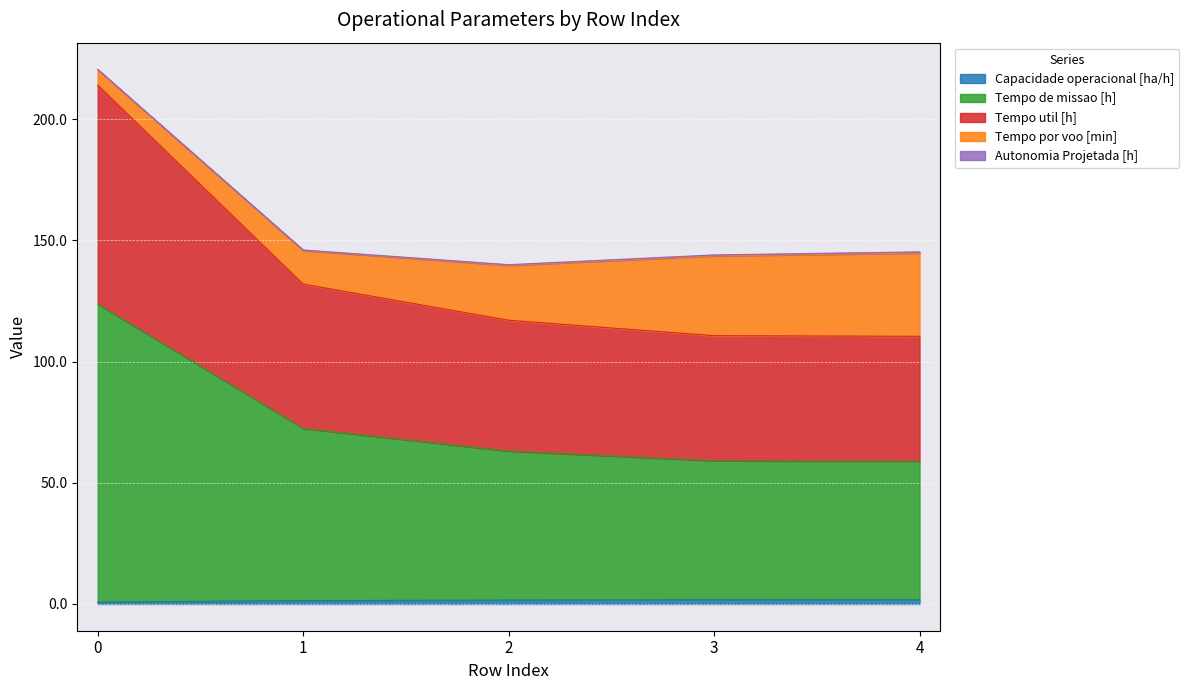

What is the average value of the Capacidade operacional [ha/h] series?

1.5